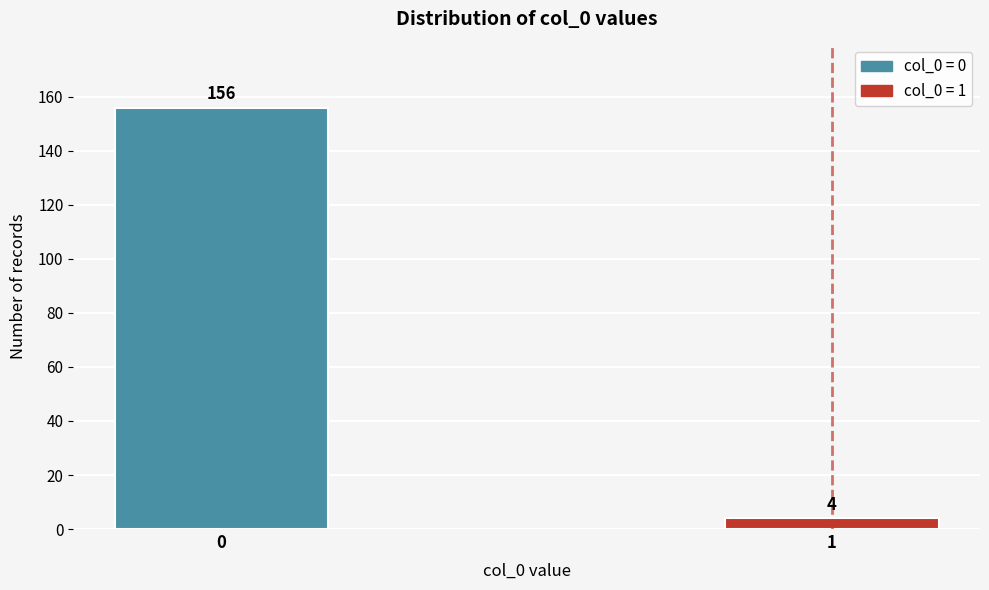

Reading left to right, what are all the values shown in this chart?

156	4